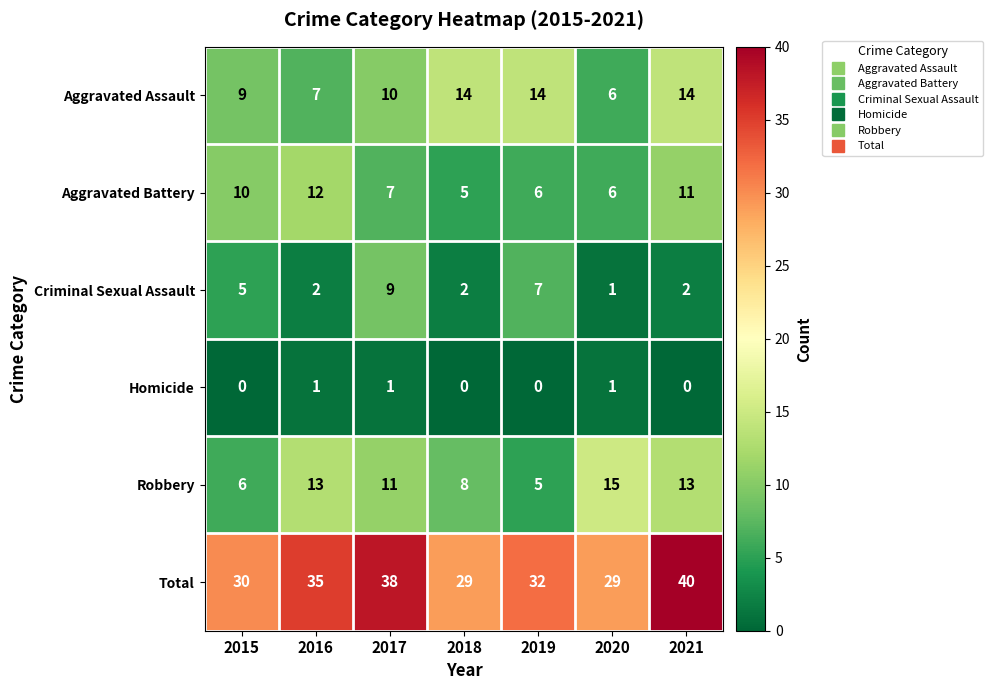

What is the sum of all Total values?

233